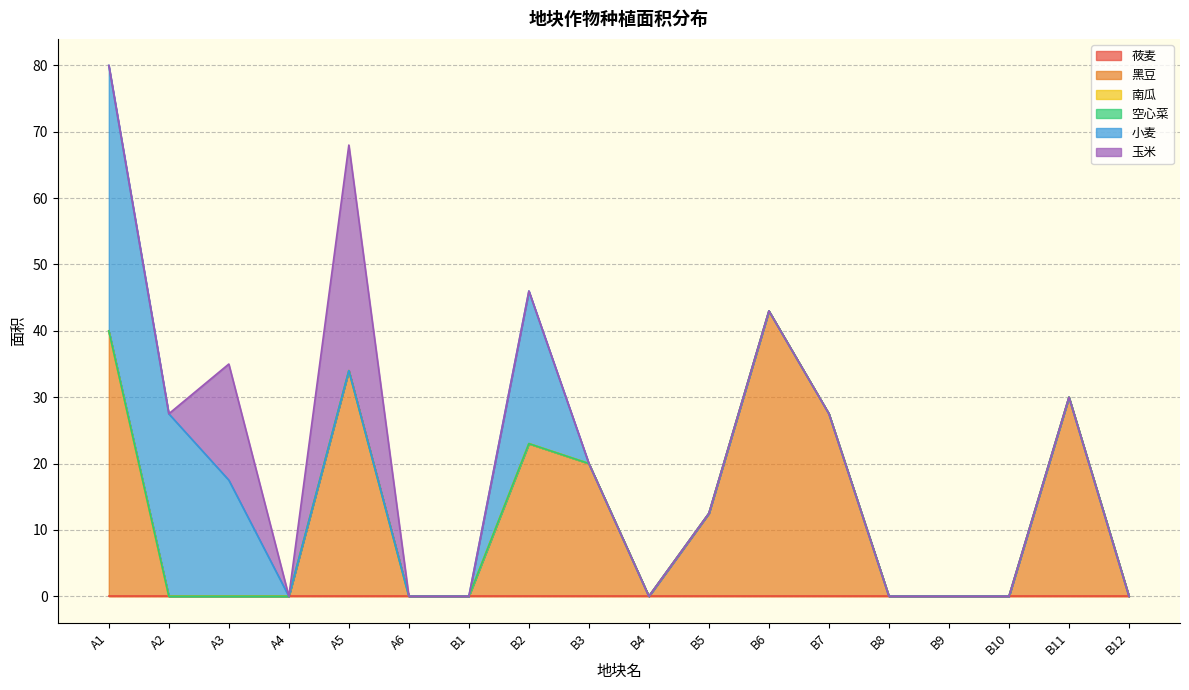

True or false: 玉米 and 南瓜 cross at least once.

False